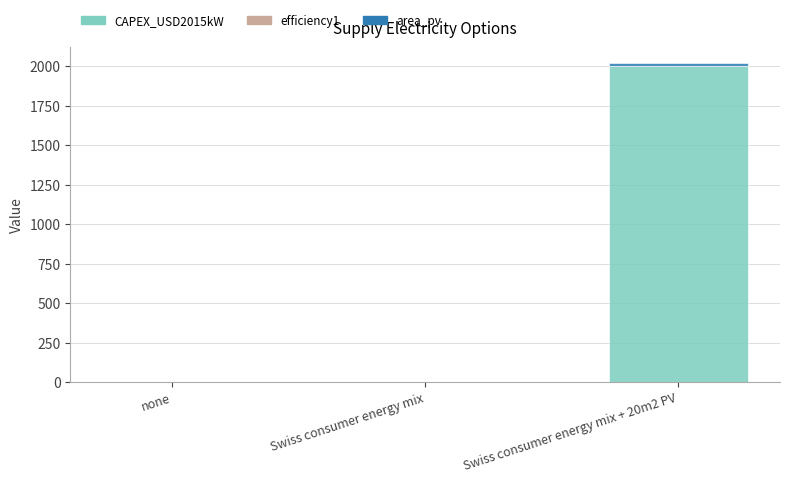

At which label does CAPEX_USD2015kW reach its peak?

Swiss consumer energy mix + 20m2 PV